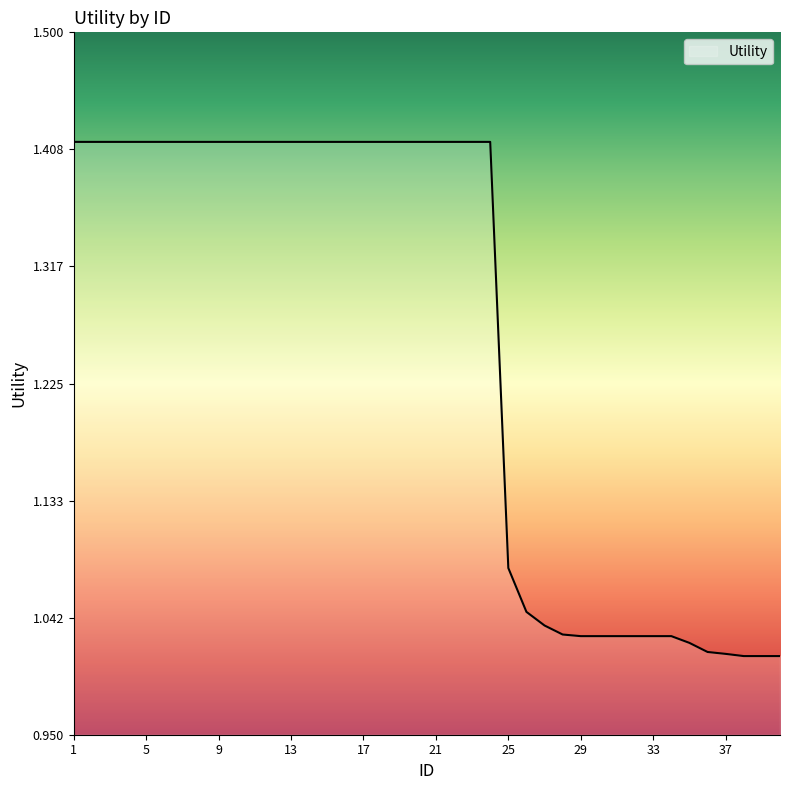

Which label corresponds to the largest value in the chart?

1